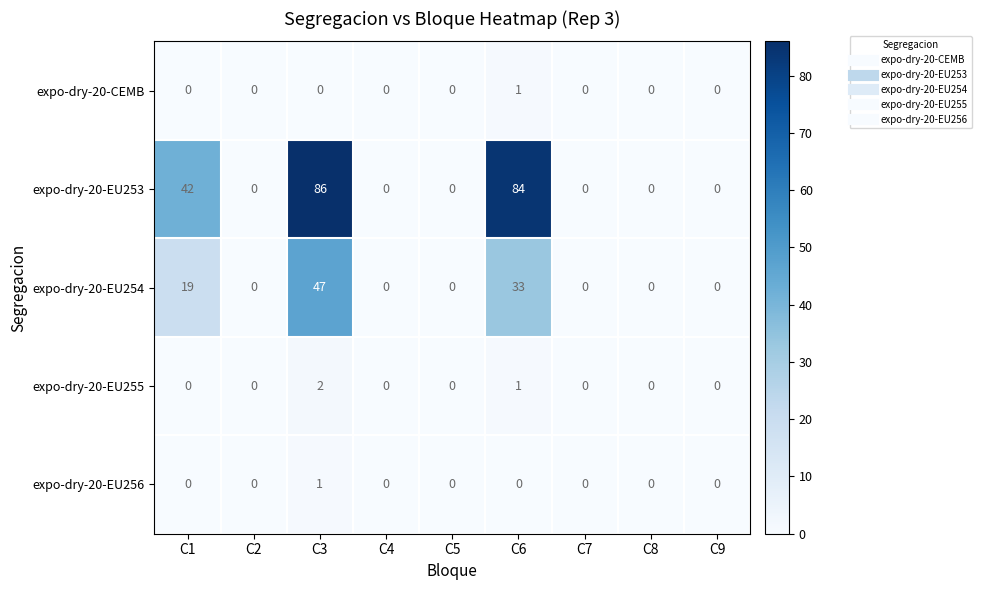

Between C1 and C2, which series saw the biggest shift?

expo-dry-20-EU253